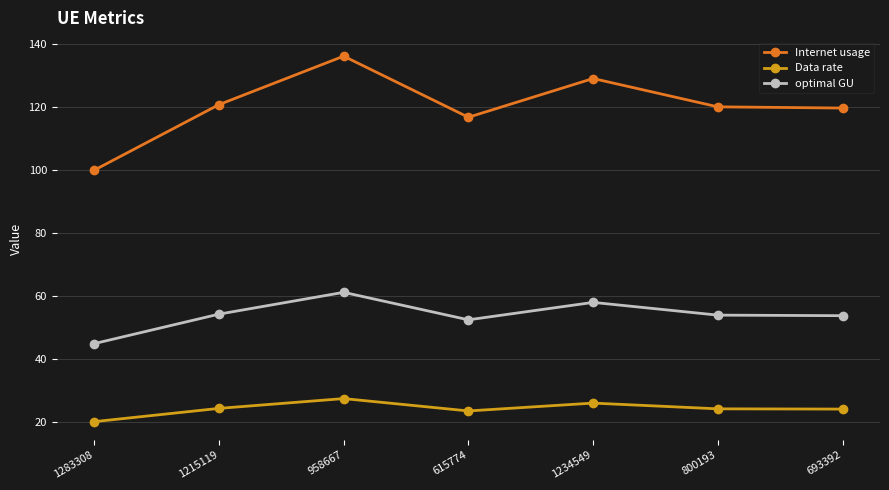

What is the lowest value of the Internet usage series?

100.1